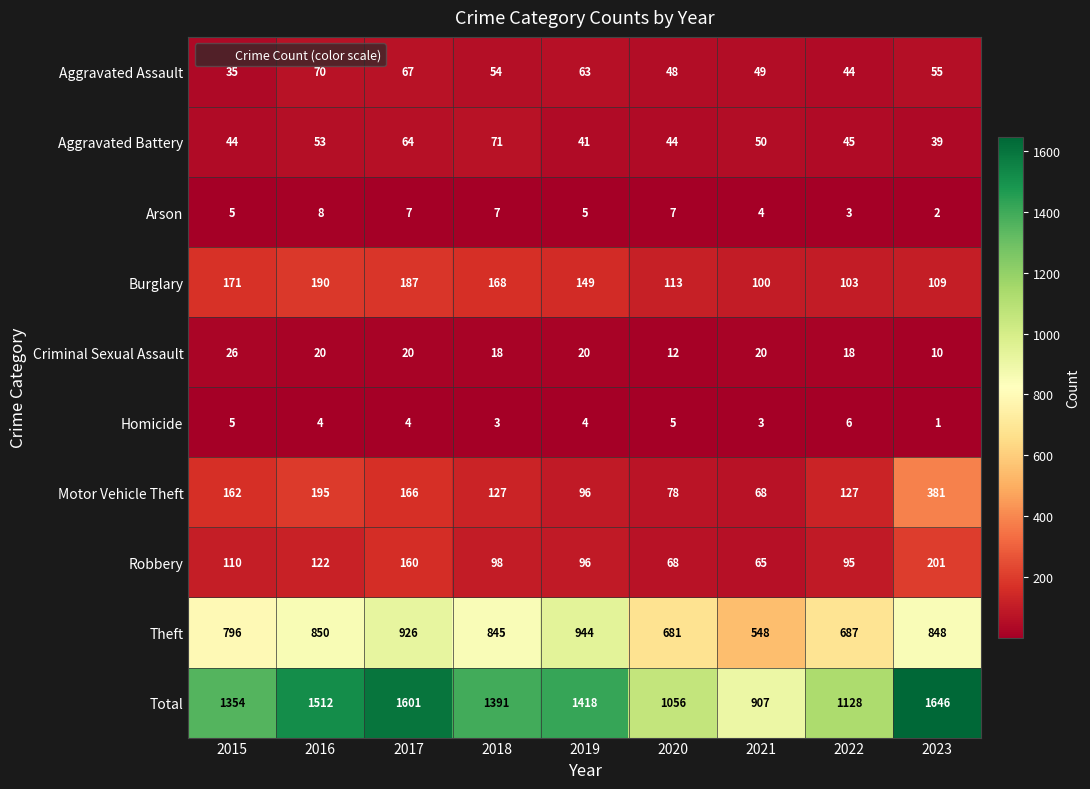

Where does the Robbery series first go above 98?

2015